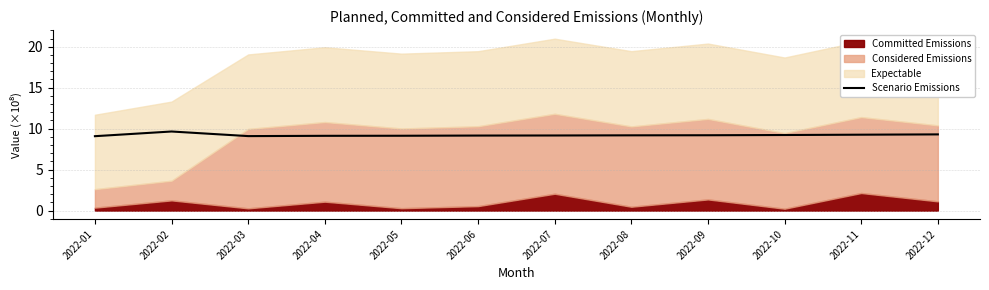

What is the minimum value for Scenario Emissions?

9.1